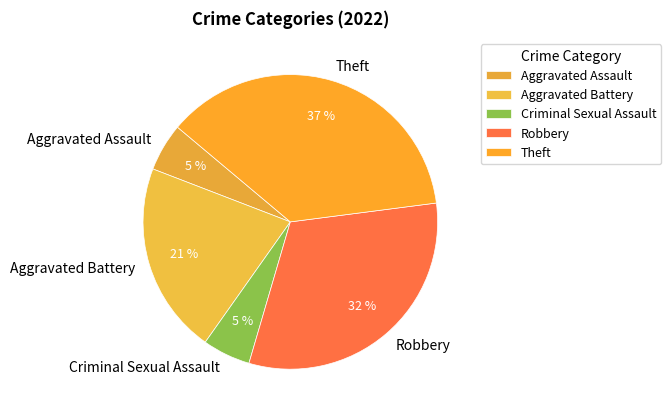

Count the number of slices in the pie.

5